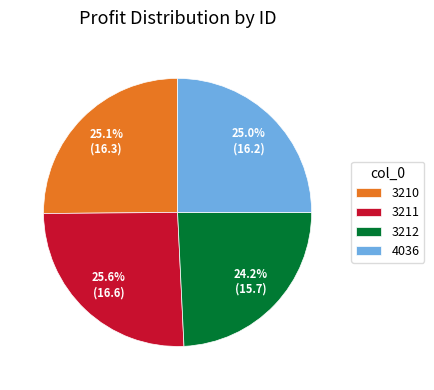

True or false: 3212 accounts for 13% of the total.

False